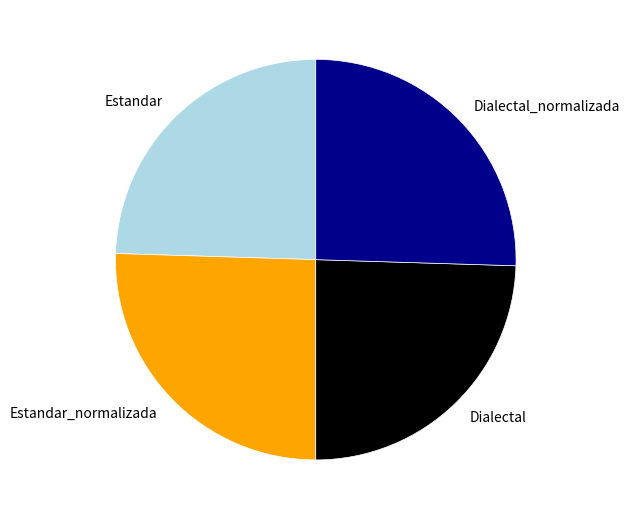

What is the ratio of the value at Estandar_normalizada to the value at Dialectal?

1.0